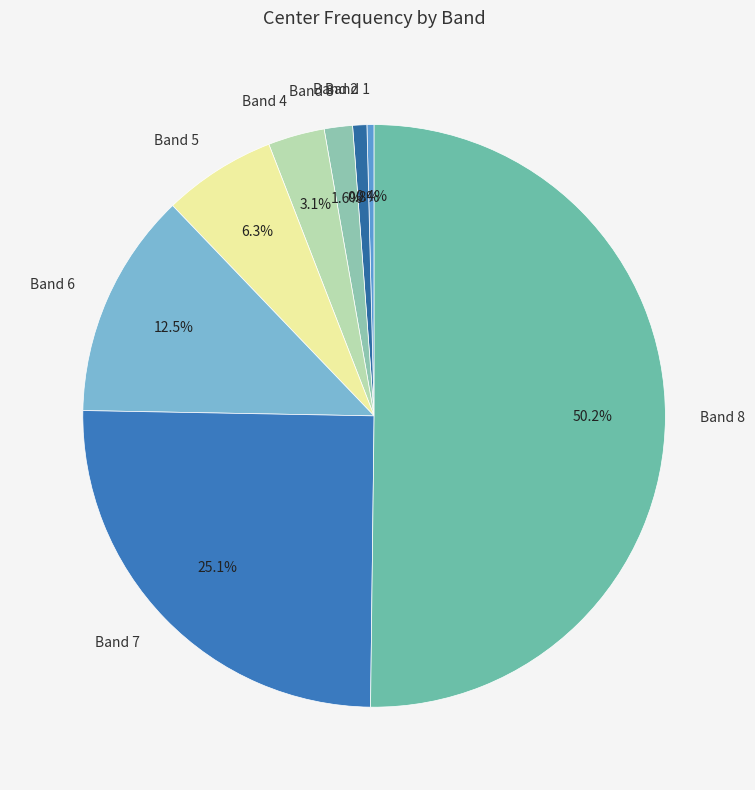

True or false: Band 3 accounts for 9% of the total.

False